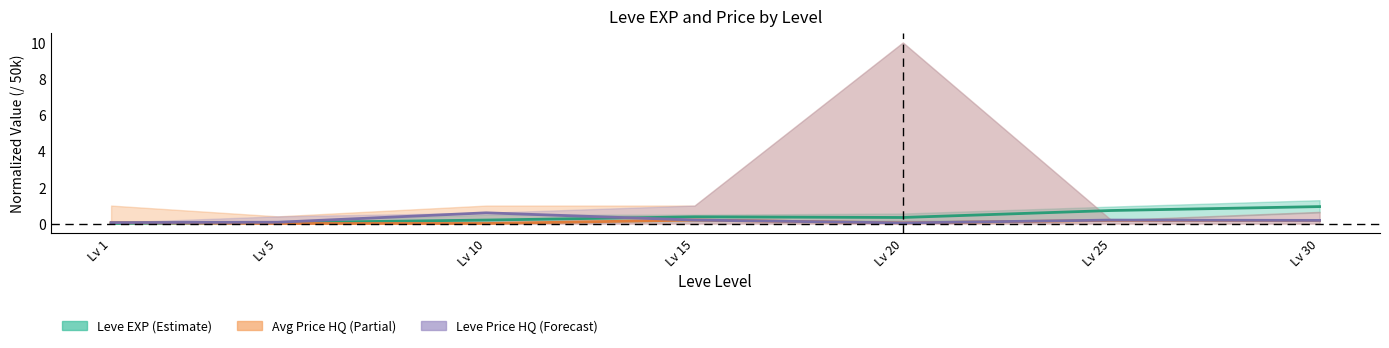

What is the difference between the Leve EXP mid values at Lv 20 and Lv 30?

0.6